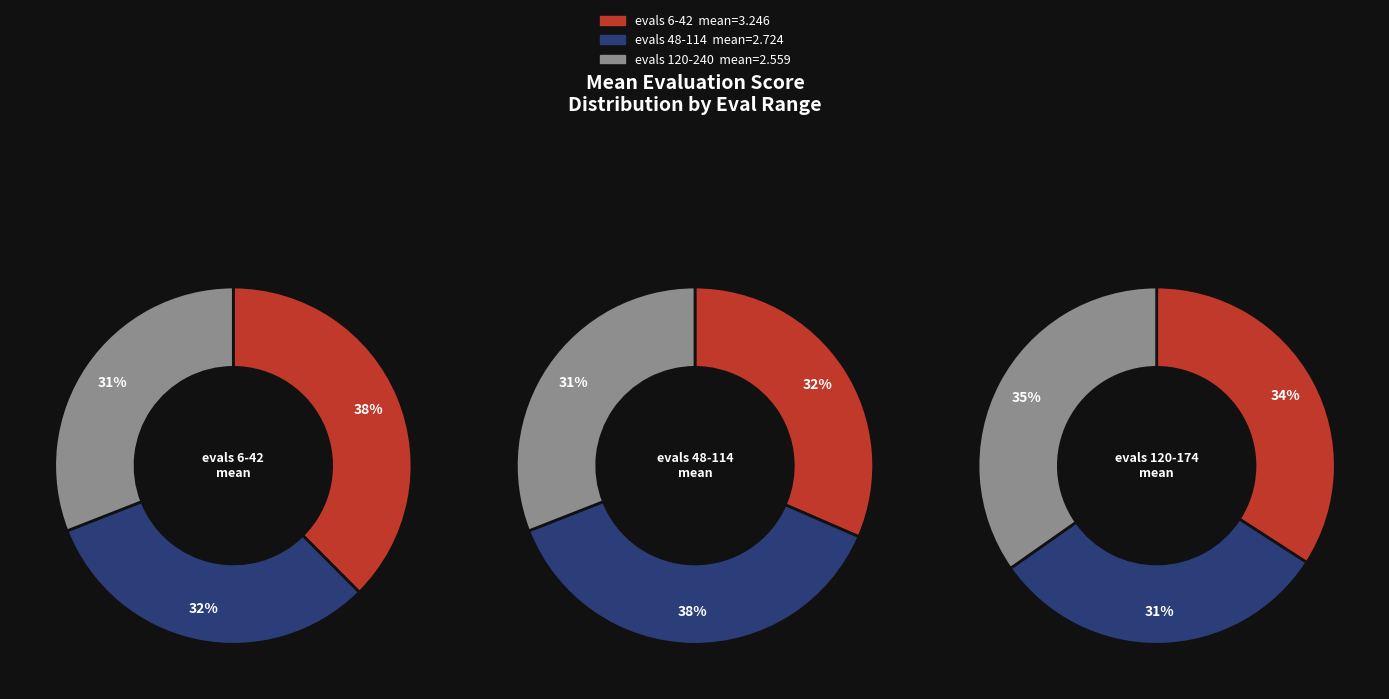

Which category has the biggest portion of the pie?

evals 6-42